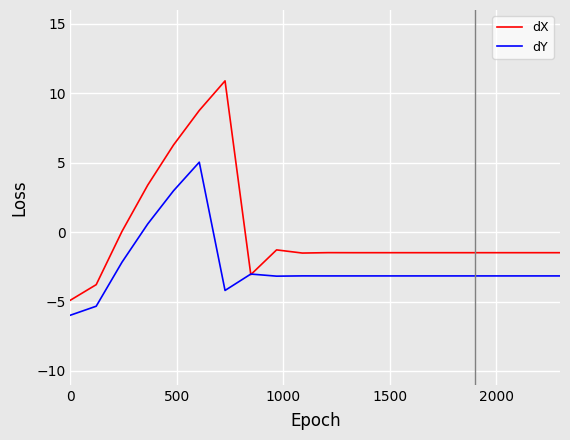

Which series has the largest total across all categories?

dX